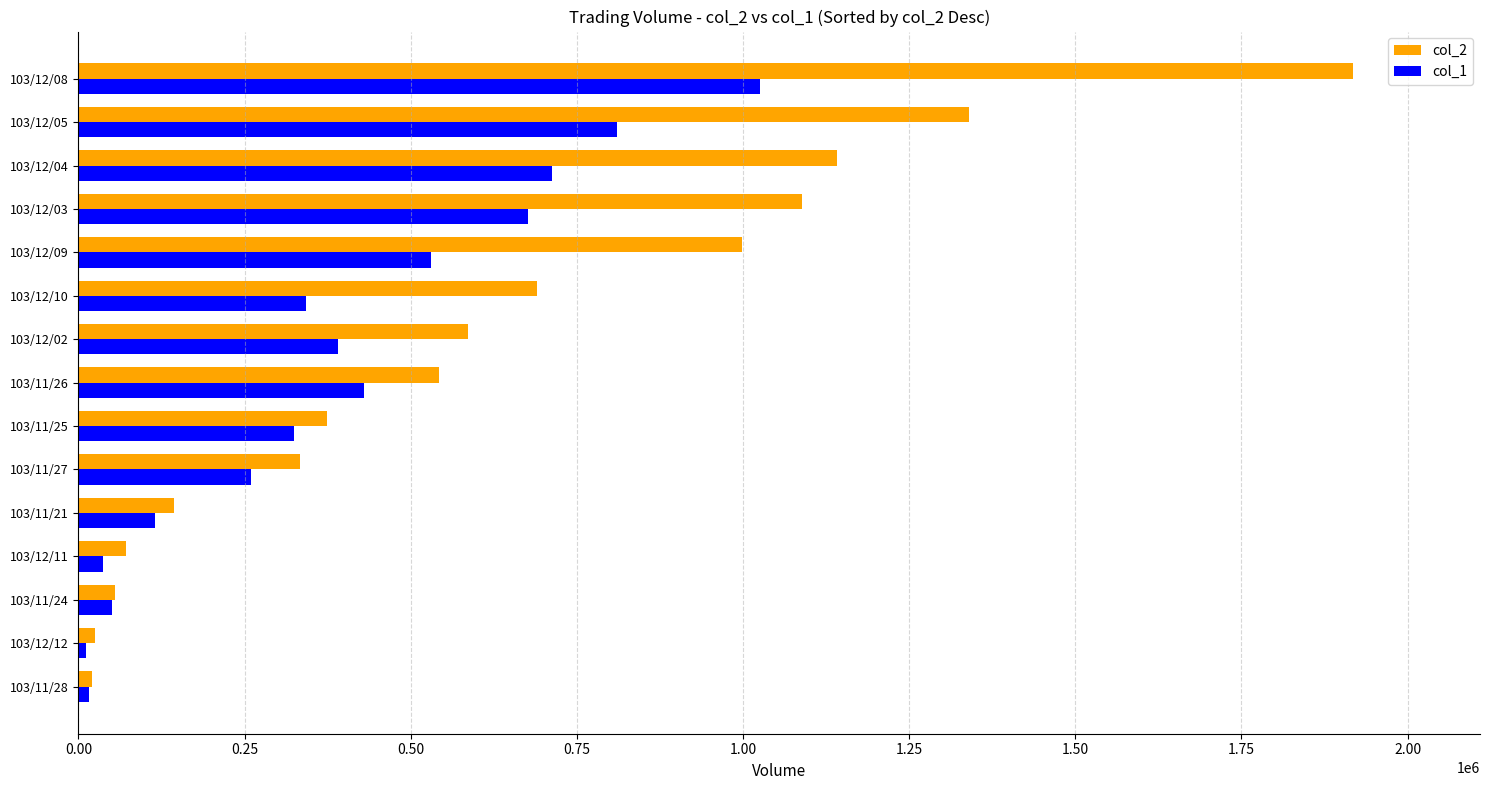

At how many categories does at least one series exceed 1262073?

2